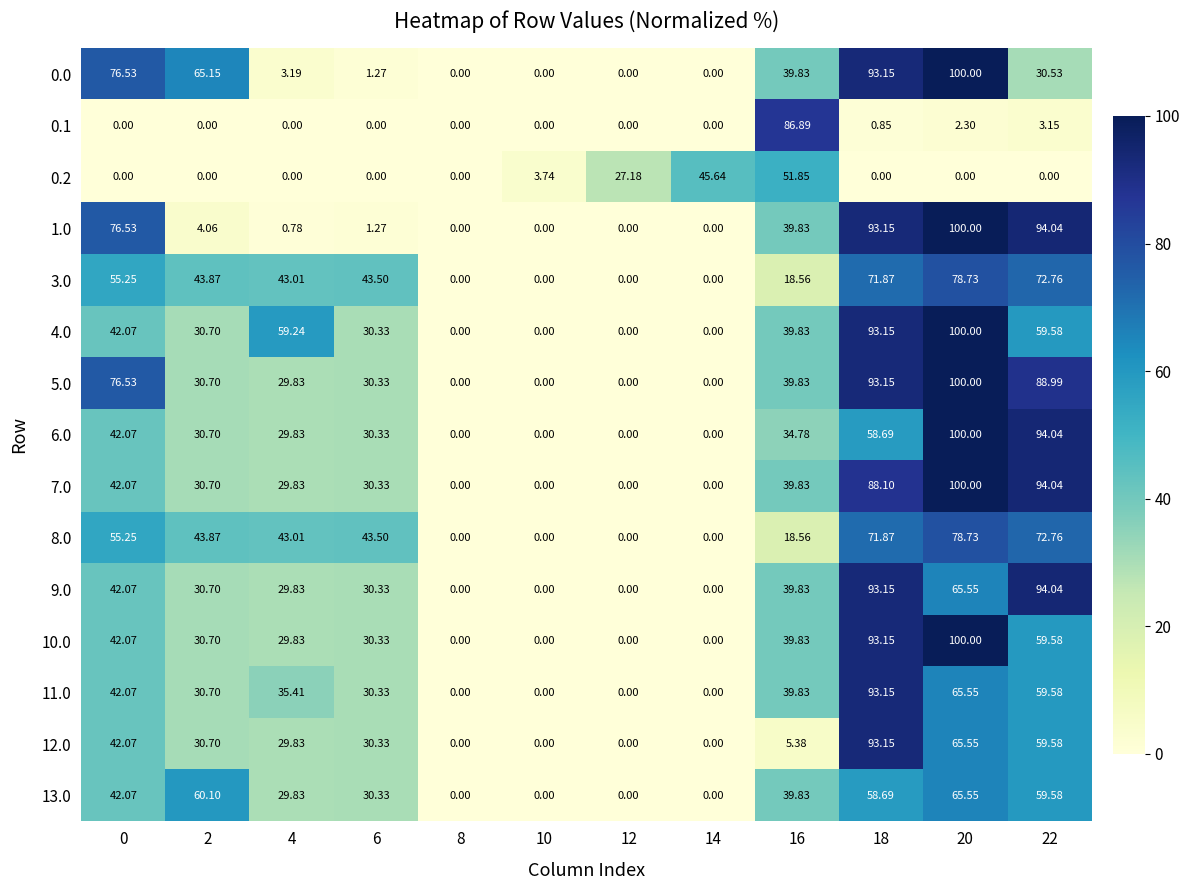

Is the value of 5.0 at 4 greater than the value of 3.0 at 22?

No